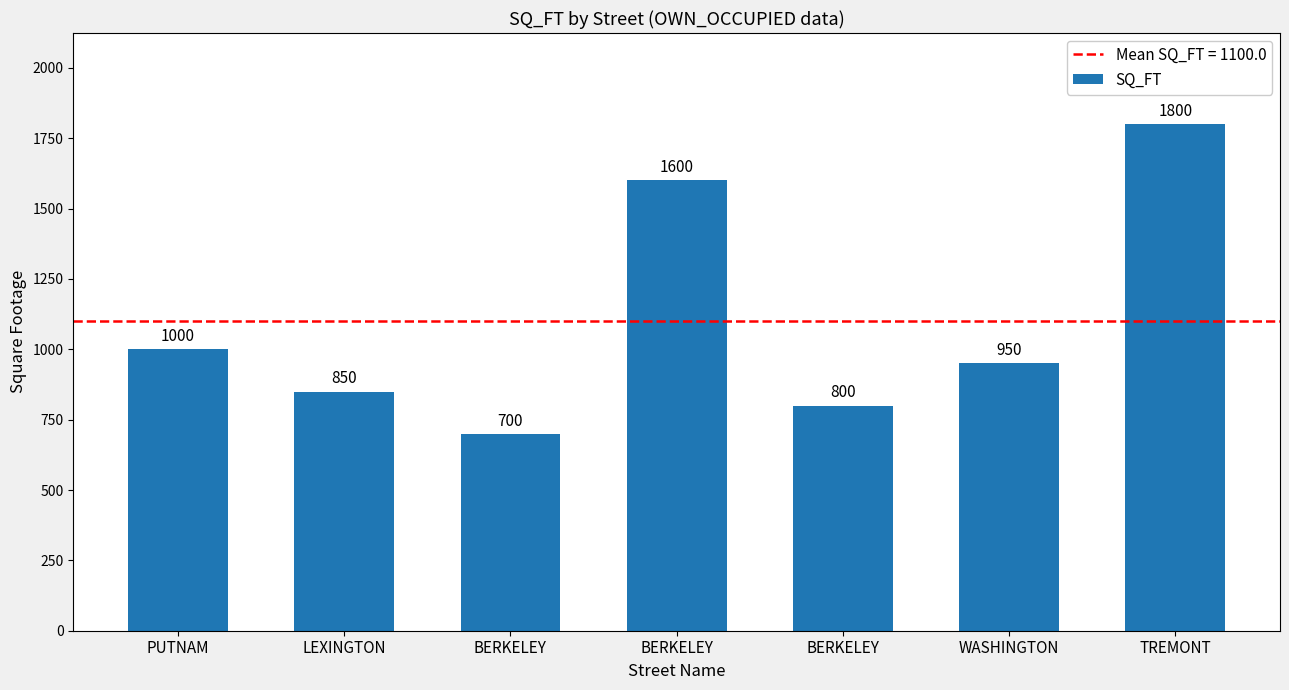

How many data points are less than 950?

3